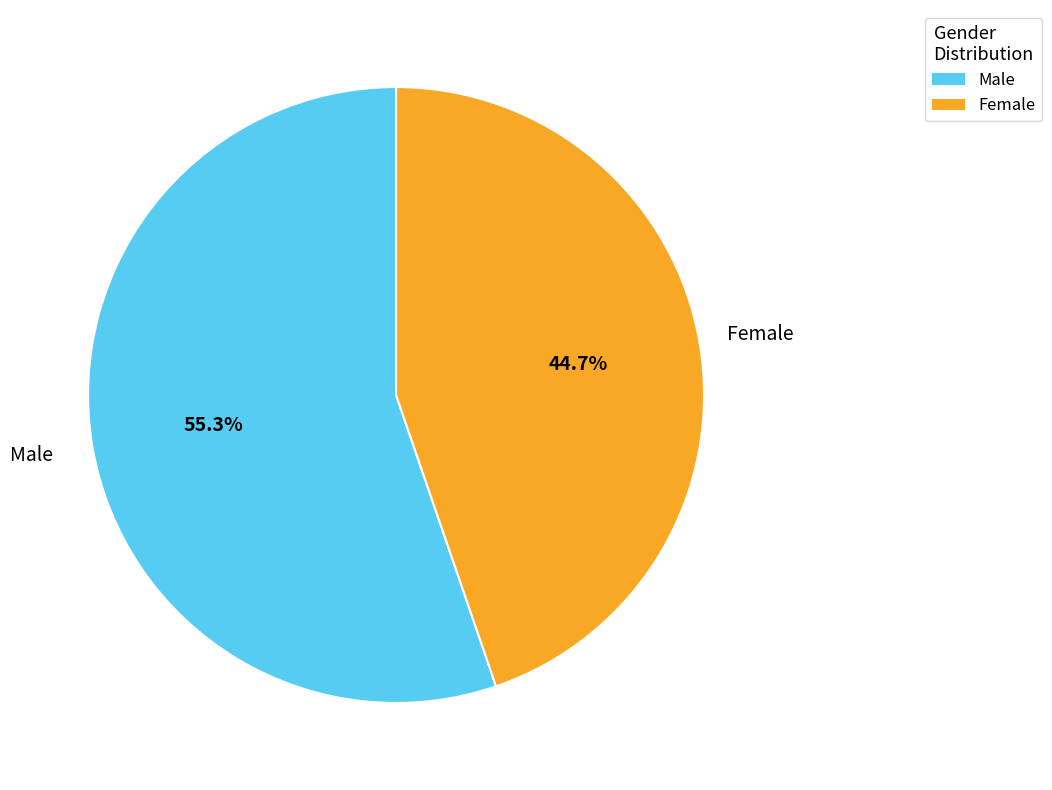

What is the smallest slice in the pie chart?

Female